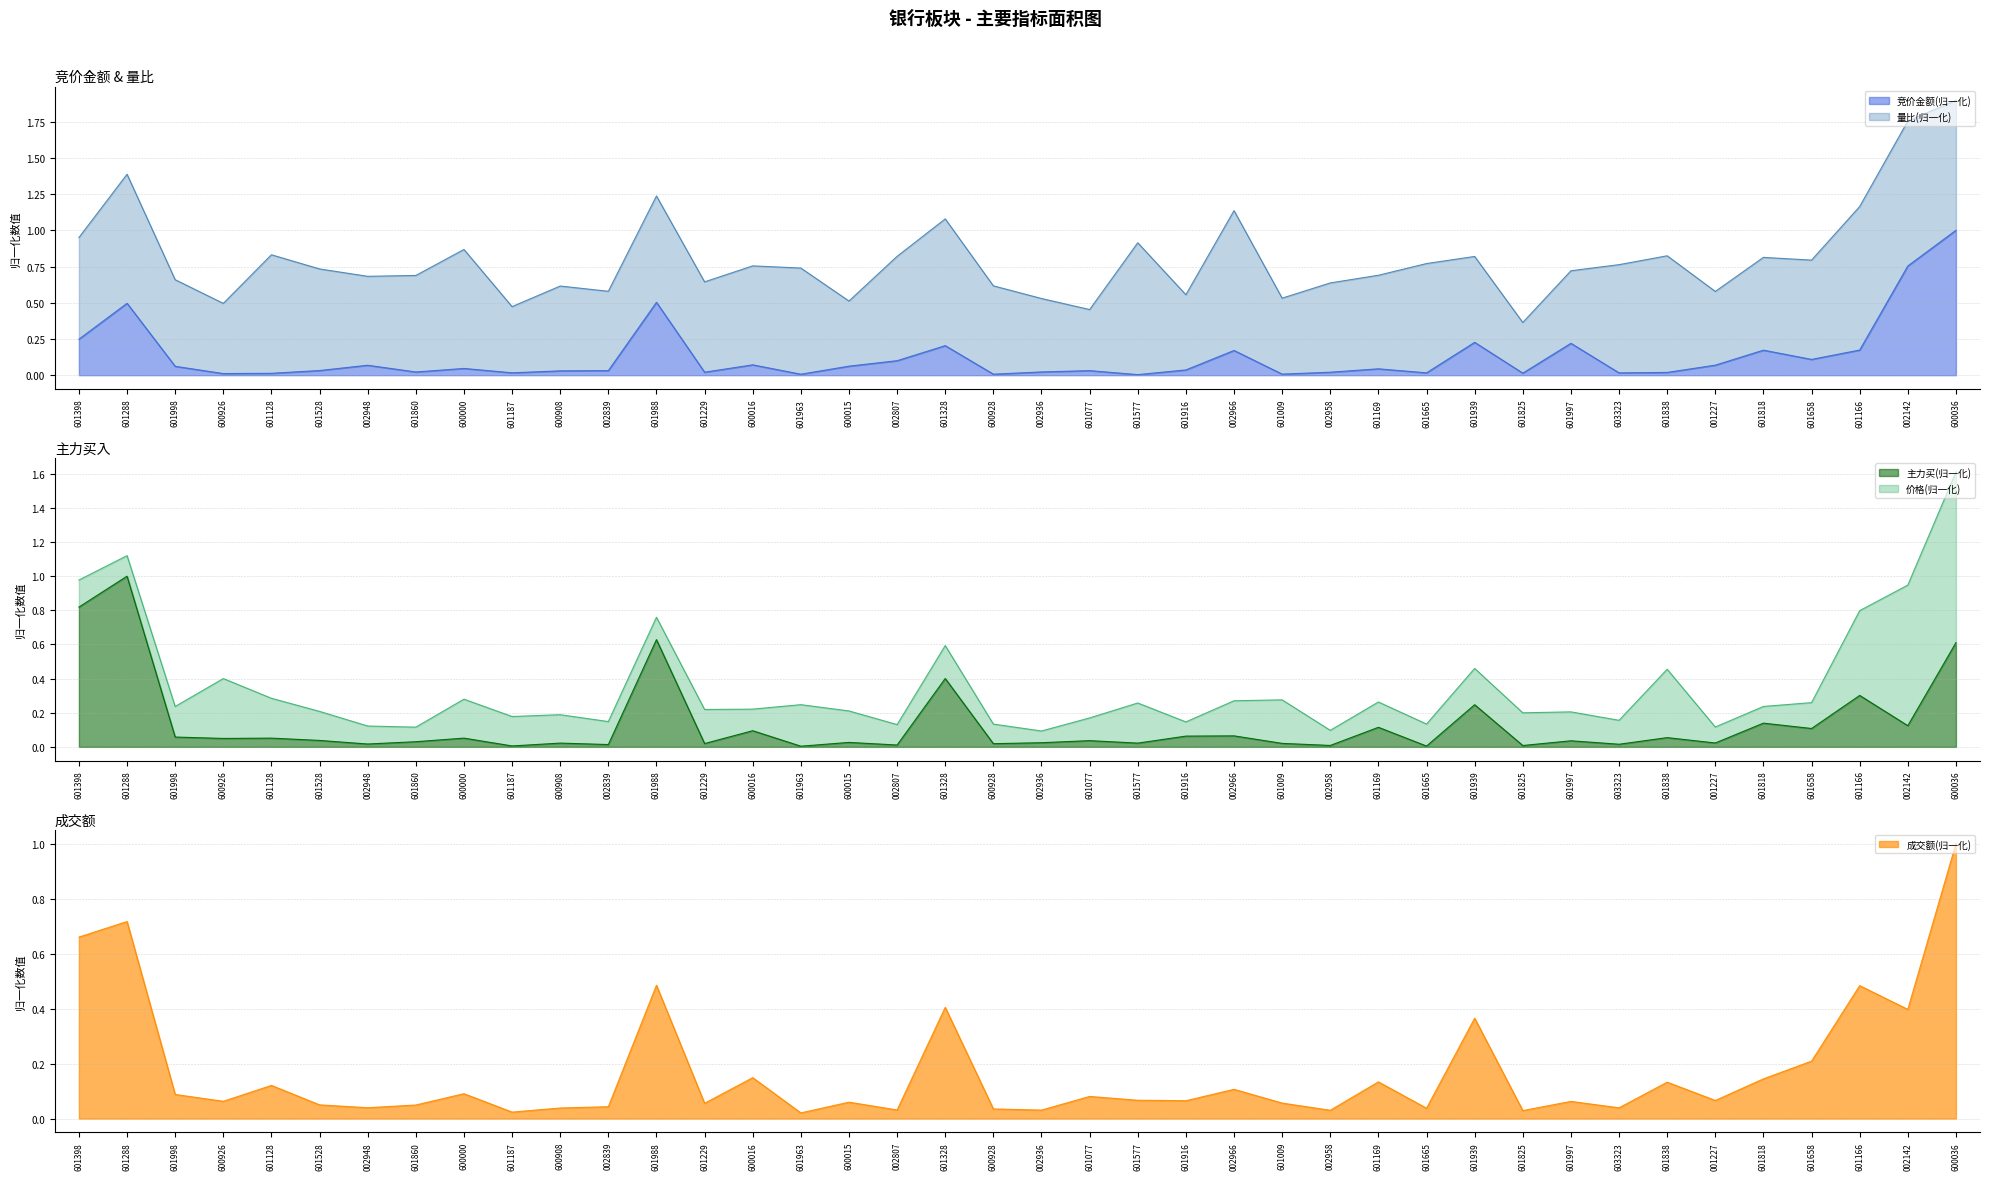

Which category has the highest value in the 竞价金额(归一化) series?

600036